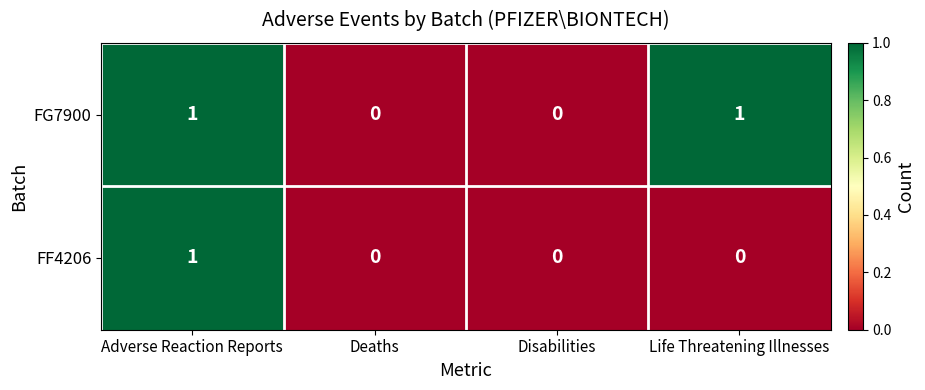

List the series in order of their overall mean, lowest first.

FF4206, FG7900